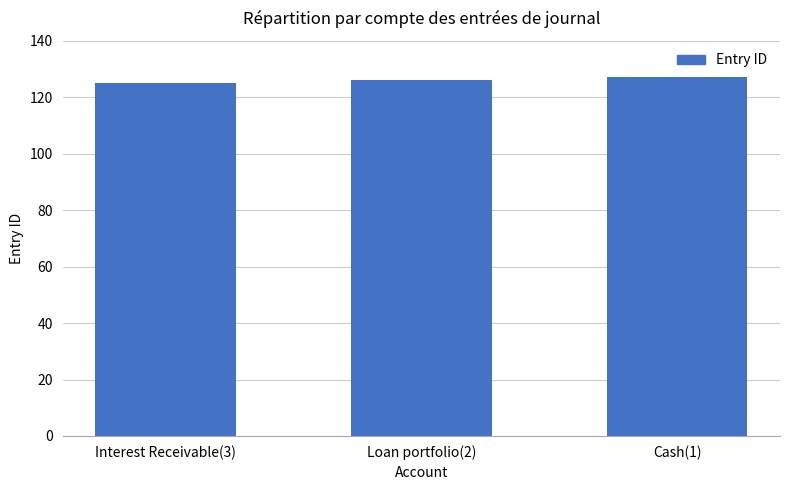

What is the average value?

126